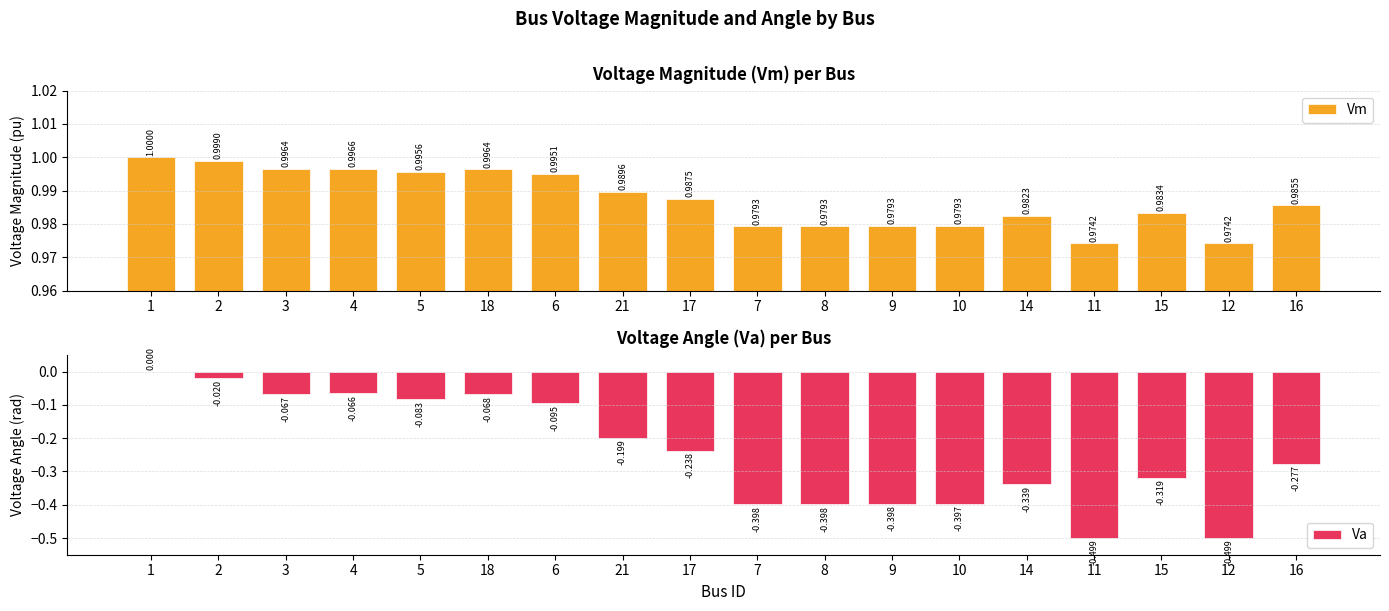

What is the total value across all series at 21?

0.8